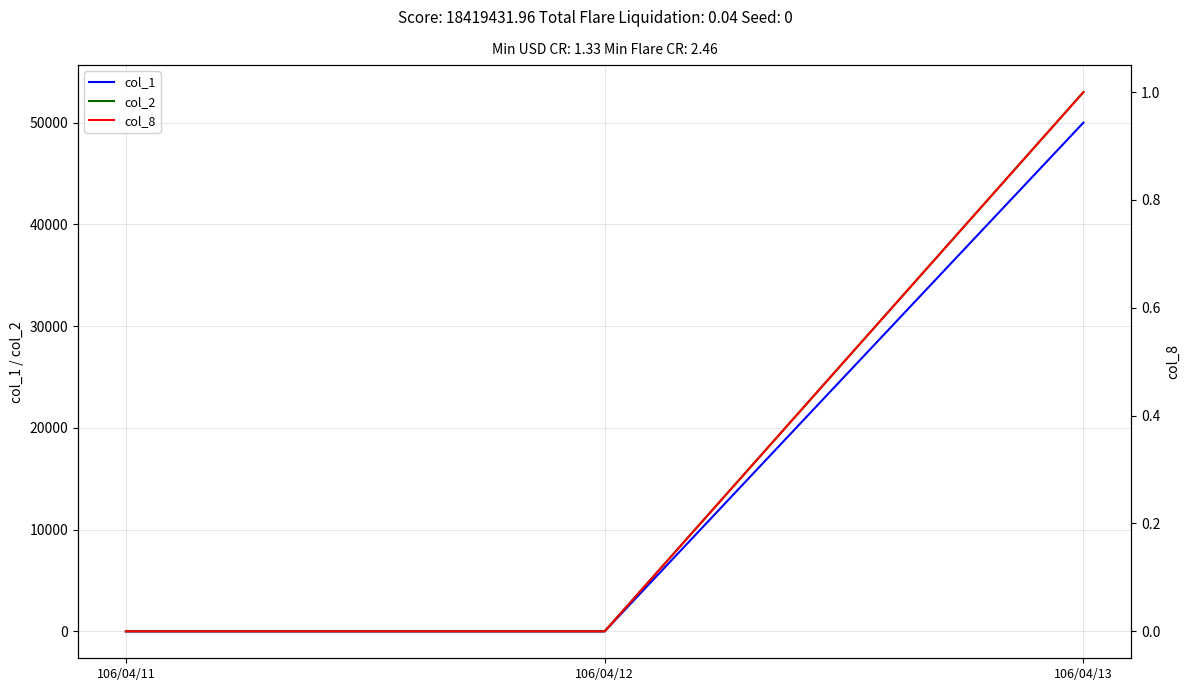

Is it true that col_8 equals 0 at 106/04/11?

True